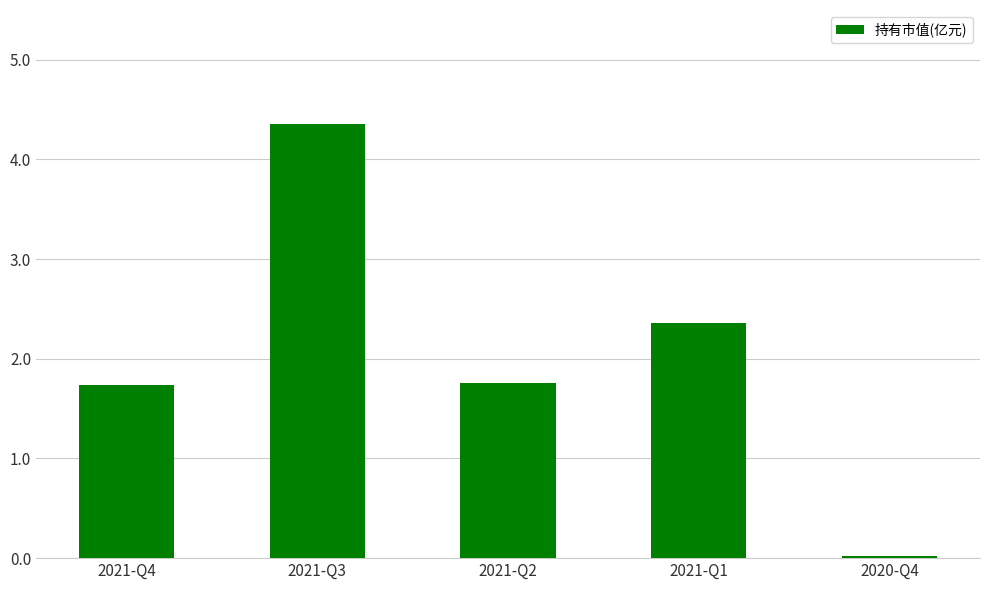

At which label does the data first exceed 1?

2021-Q4